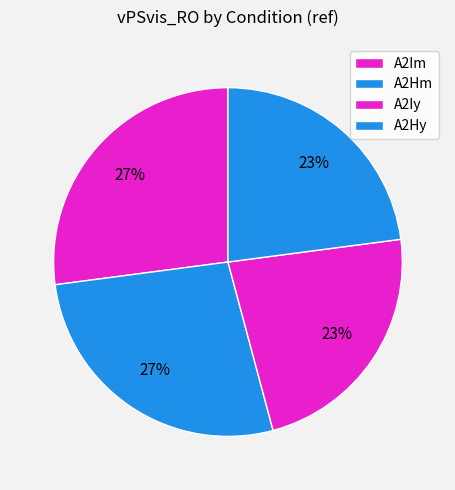

Does A2Im account for over 50% of the chart?

No